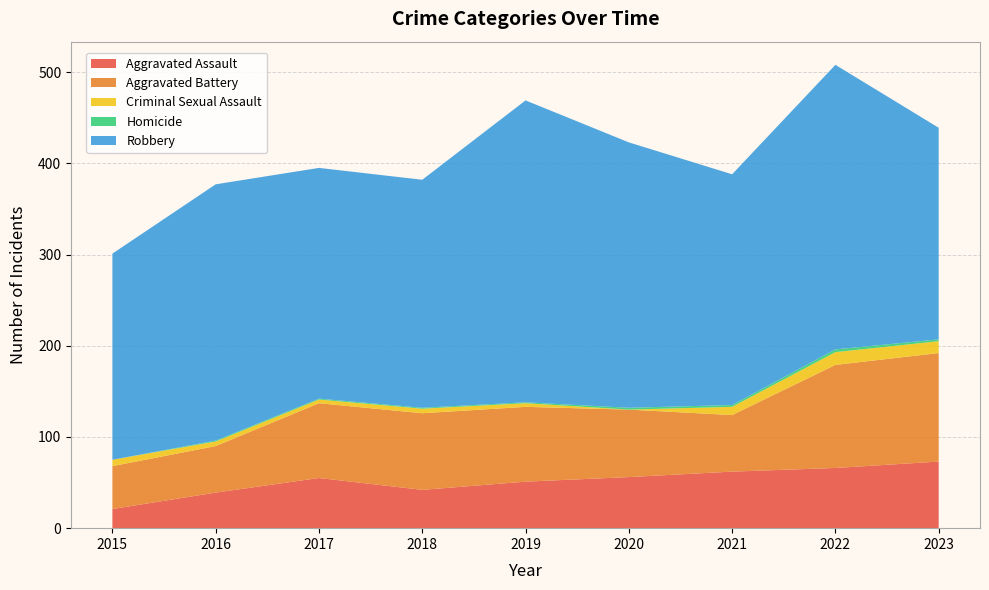

Reading right to left, what are all the values shown in this chart?

Aggravated Assault: 2023=73	2022=66	2021=62	2020=56	2019=51	2018=42	2017=55	2016=39	2015=21
Aggravated Battery: 2023=119	2022=113	2021=62	2020=74	2019=82	2018=84	2017=82	2016=51	2015=47
Criminal Sexual Assault: 2023=13	2022=14	2021=9	2020=0	2019=4	2018=5	2017=4	2016=5	2015=7
Homicide: 2023=2	2022=3	2021=2	2020=2	2019=1	2018=1	2017=1	2016=1	2015=0
Robbery: 2023=232	2022=312	2021=253	2020=291	2019=331	2018=250	2017=253	2016=281	2015=226